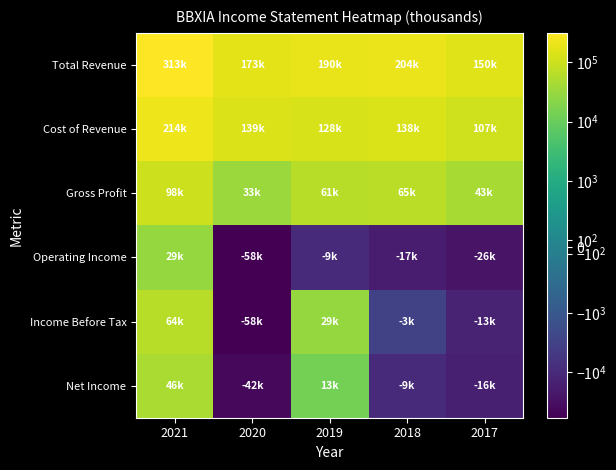

Count the number of categories in the chart.

5